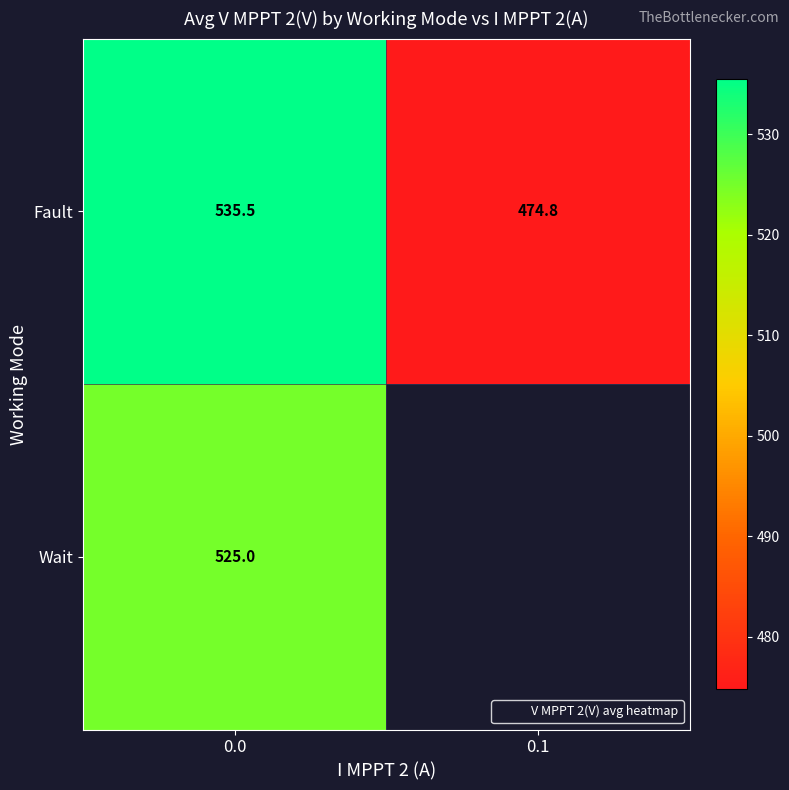

Rank the series at 0.1 from highest to lowest value.

Fault, Wait